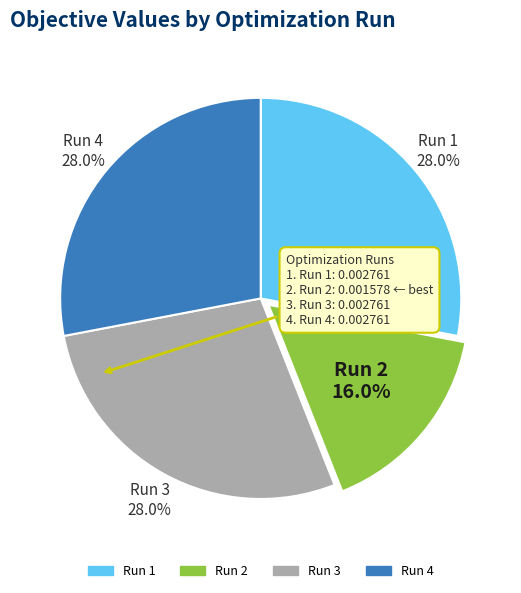

What percentage do Run 1 and Run 3 together represent?

56.0%